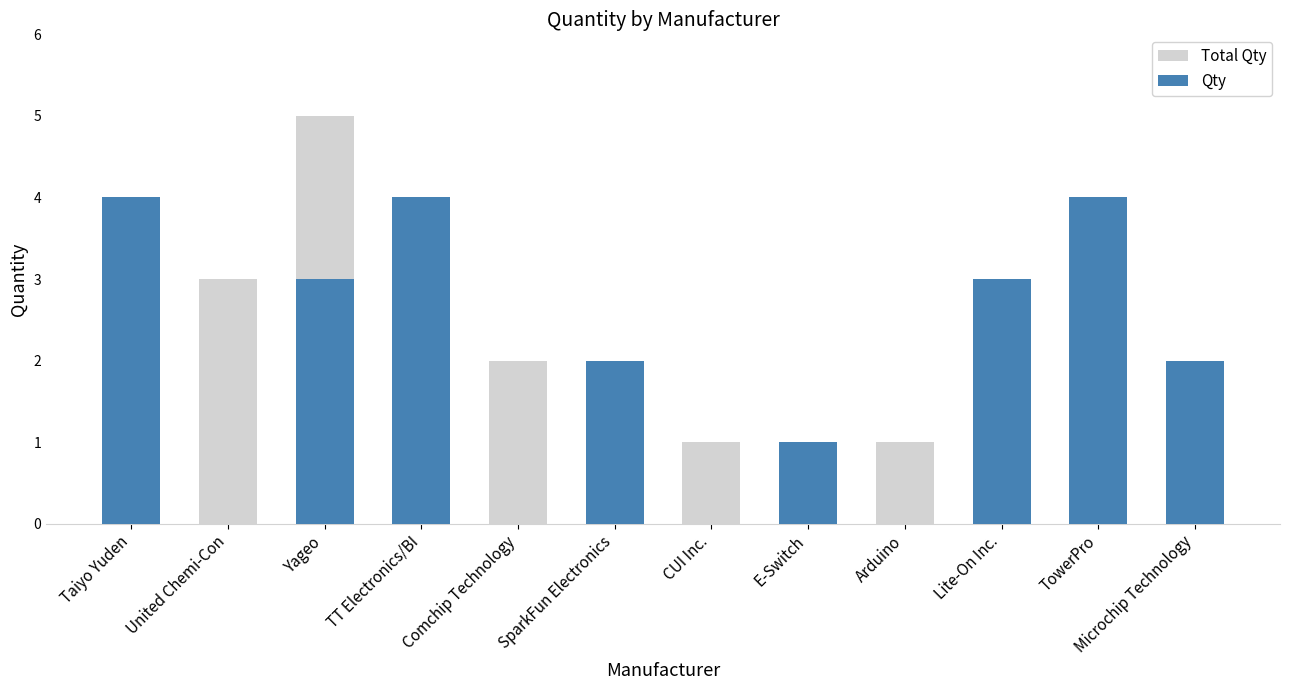

What is the difference between the second highest and minimum values in the Qty series?

4